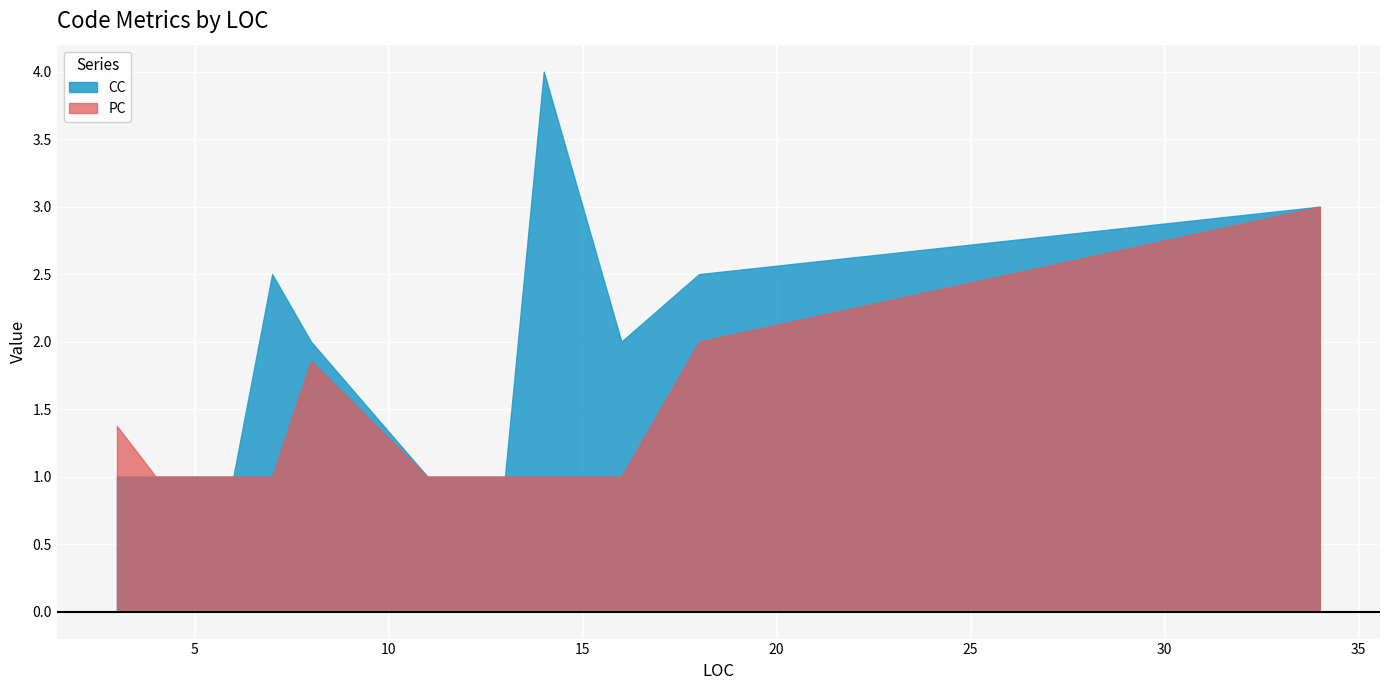

Where is the first local maximum for PC?

3